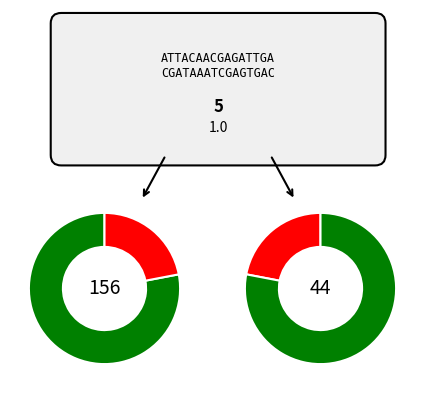

Is Inter the majority of the pie?

No